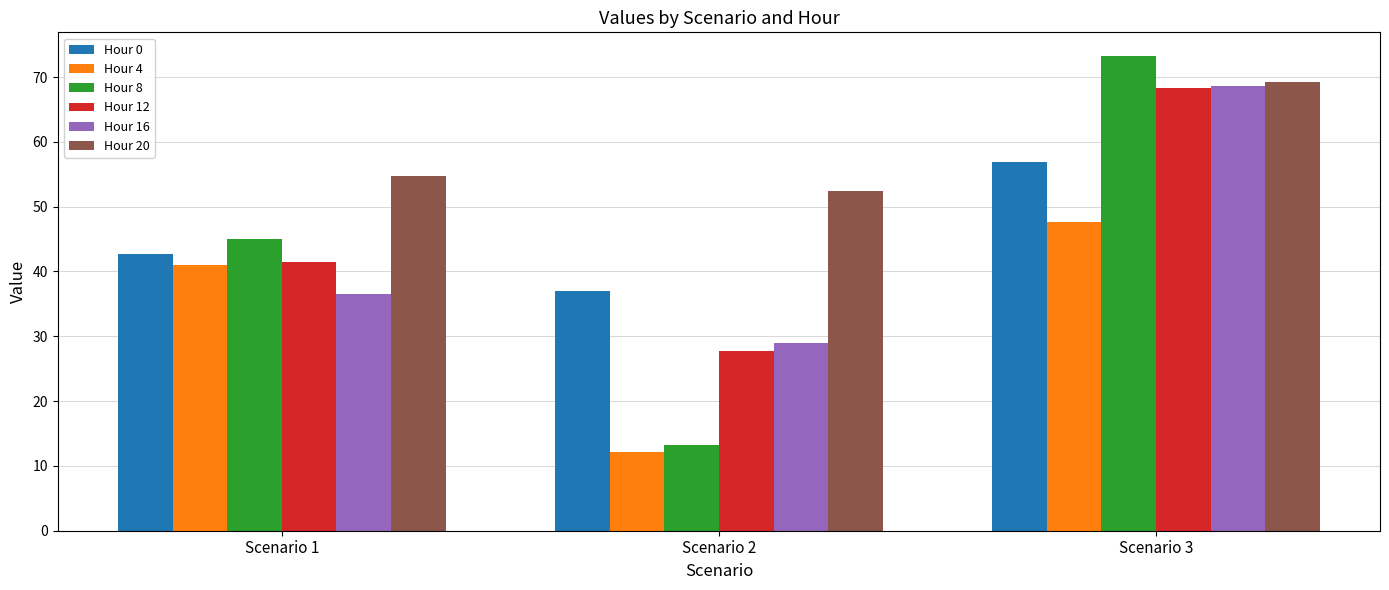

True or false: Hour 0 has a value of 14.2 at Scenario 1.

False